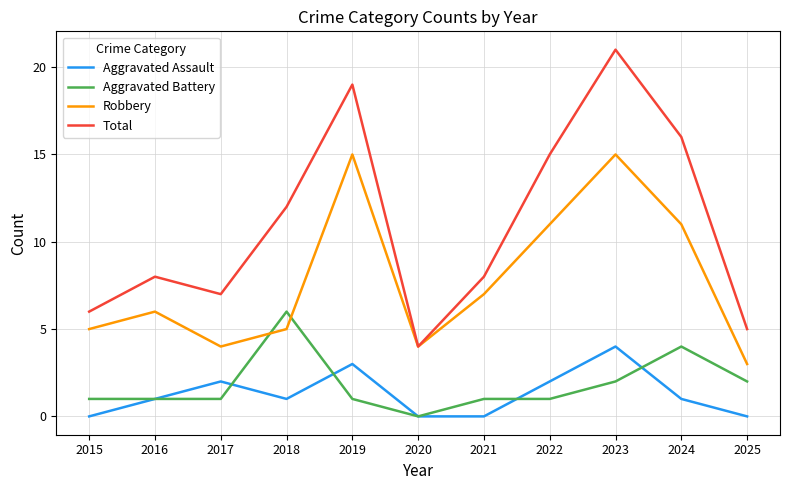

At which category is the sum across all series the highest?

2023